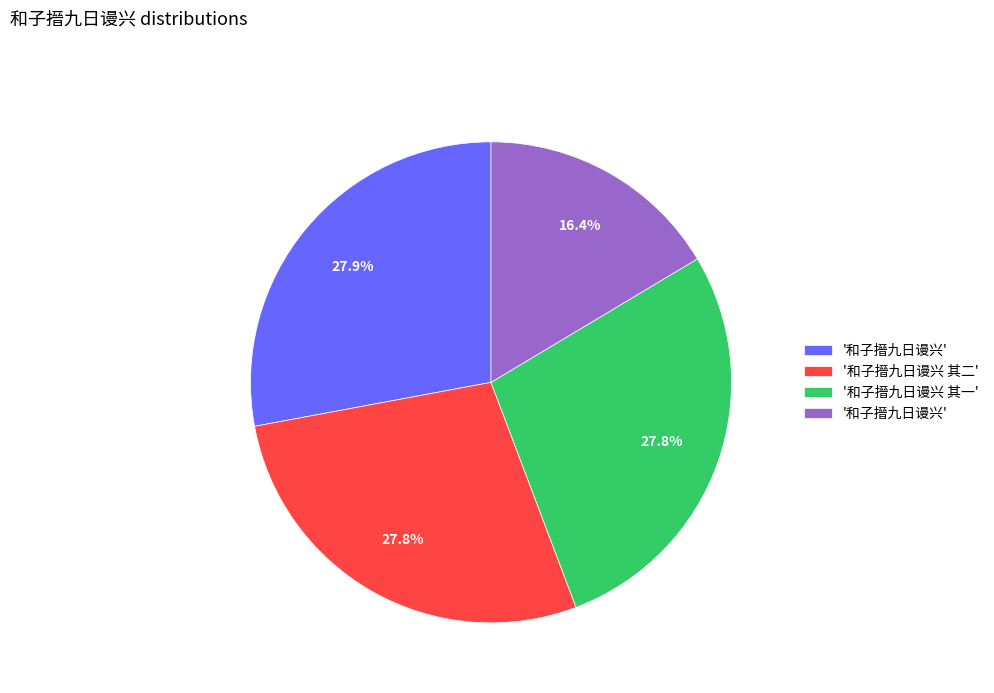

Is there any slice that represents more than half of the pie?

No